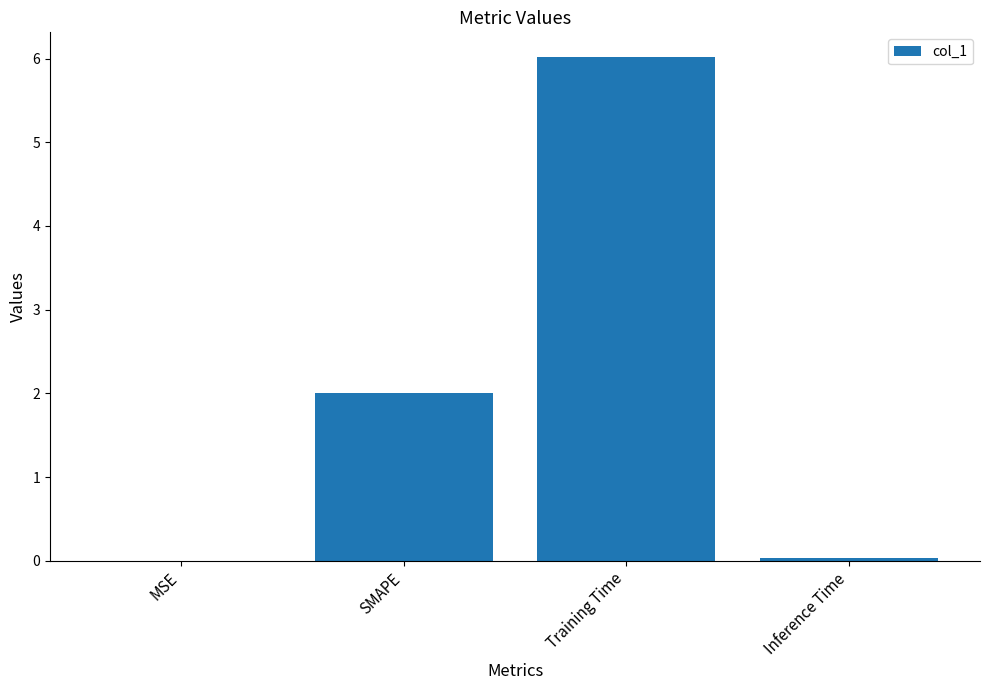

At which label is the value closest to 3?

SMAPE